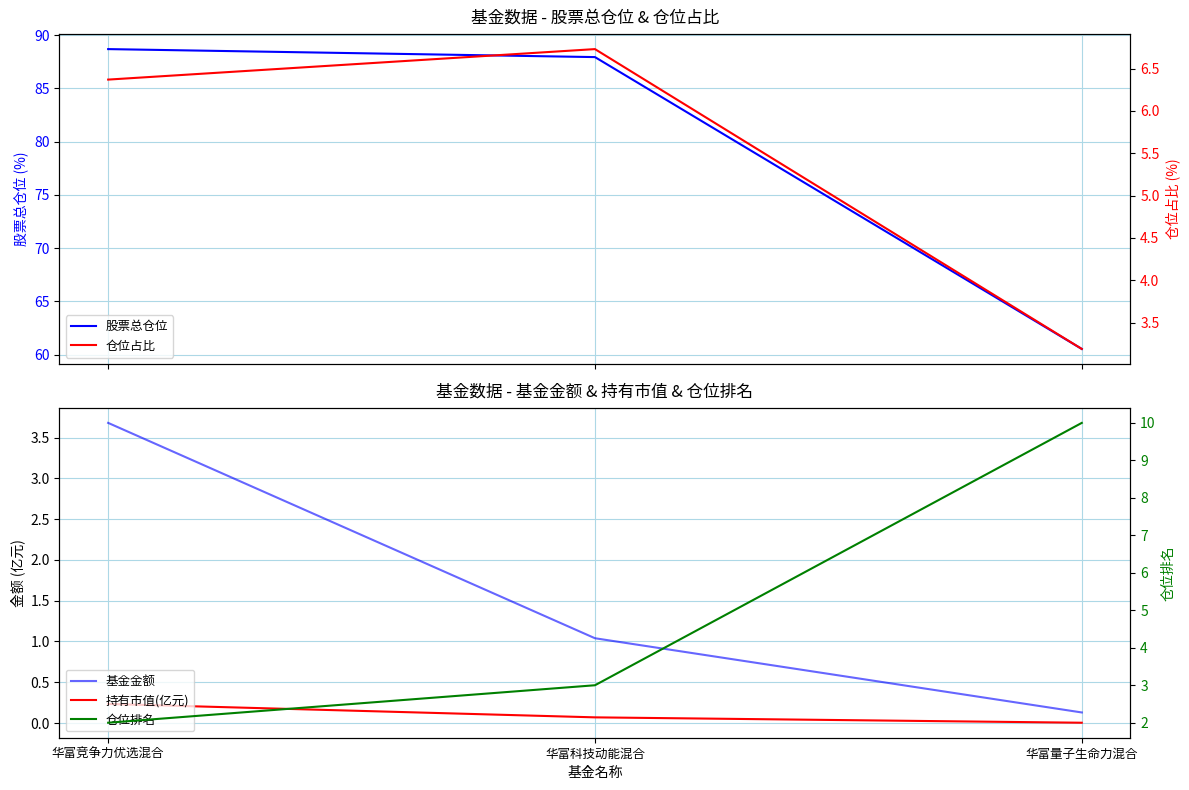

Which series changed the most between 华富科技动能混合 and 华富量子生命力混合?

股票总仓位